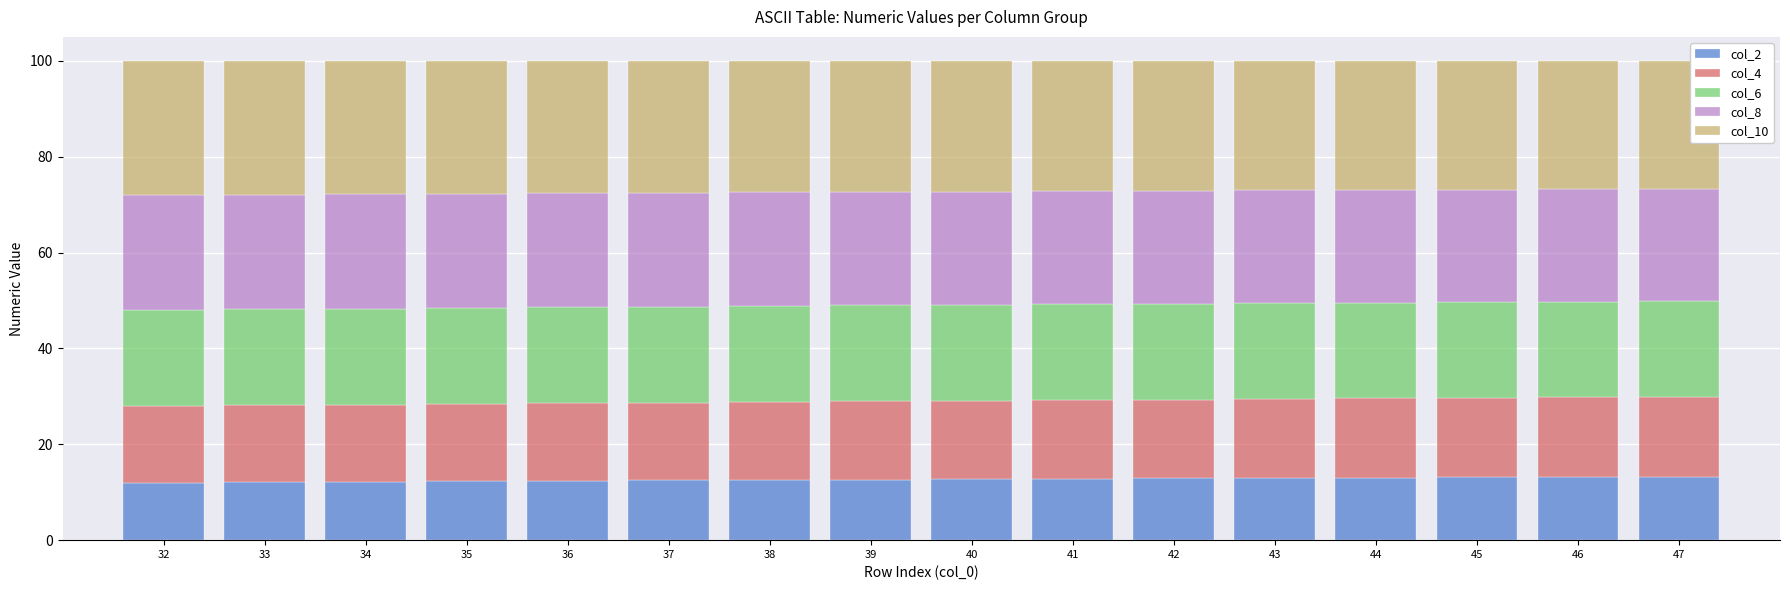

What is the sum of the col_2 values at 34 and 36?

24.6